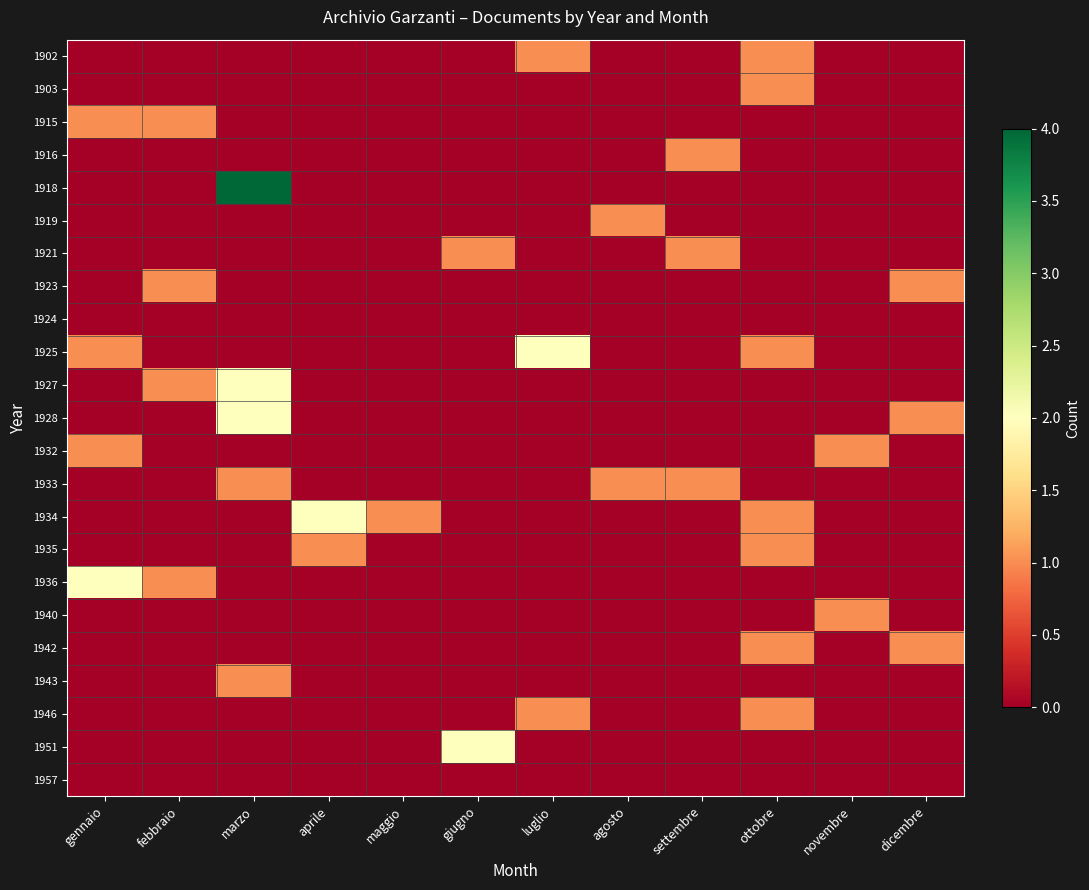

Reading left to right, list all the values displayed in this chart.

1902: gennaio=0	febbraio=0	marzo=0	aprile=0	maggio=0	giugno=0	luglio=1	agosto=0	settembre=0	ottobre=1	novembre=0	dicembre=0
1903: gennaio=0	febbraio=0	marzo=0	aprile=0	maggio=0	giugno=0	luglio=0	agosto=0	settembre=0	ottobre=1	novembre=0	dicembre=0
1915: gennaio=1	febbraio=1	marzo=0	aprile=0	maggio=0	giugno=0	luglio=0	agosto=0	settembre=0	ottobre=0	novembre=0	dicembre=0
1916: gennaio=0	febbraio=0	marzo=0	aprile=0	maggio=0	giugno=0	luglio=0	agosto=0	settembre=1	ottobre=0	novembre=0	dicembre=0
1918: gennaio=0	febbraio=0	marzo=4	aprile=0	maggio=0	giugno=0	luglio=0	agosto=0	settembre=0	ottobre=0	novembre=0	dicembre=0
1919: gennaio=0	febbraio=0	marzo=0	aprile=0	maggio=0	giugno=0	luglio=0	agosto=1	settembre=0	ottobre=0	novembre=0	dicembre=0
1921: gennaio=0	febbraio=0	marzo=0	aprile=0	maggio=0	giugno=1	luglio=0	agosto=0	settembre=1	ottobre=0	novembre=0	dicembre=0
1923: gennaio=0	febbraio=1	marzo=0	aprile=0	maggio=0	giugno=0	luglio=0	agosto=0	settembre=0	ottobre=0	novembre=0	dicembre=1
1924: gennaio=0	febbraio=0	marzo=0	aprile=0	maggio=0	giugno=0	luglio=0	agosto=0	settembre=0	ottobre=0	novembre=0	dicembre=0
1925: gennaio=1	febbraio=0	marzo=0	aprile=0	maggio=0	giugno=0	luglio=2	agosto=0	settembre=0	ottobre=1	novembre=0	dicembre=0
1927: gennaio=0	febbraio=1	marzo=2	aprile=0	maggio=0	giugno=0	luglio=0	agosto=0	settembre=0	ottobre=0	novembre=0	dicembre=0
1928: gennaio=0	febbraio=0	marzo=2	aprile=0	maggio=0	giugno=0	luglio=0	agosto=0	settembre=0	ottobre=0	novembre=0	dicembre=1
1932: gennaio=1	febbraio=0	marzo=0	aprile=0	maggio=0	giugno=0	luglio=0	agosto=0	settembre=0	ottobre=0	novembre=1	dicembre=0
1933: gennaio=0	febbraio=0	marzo=1	aprile=0	maggio=0	giugno=0	luglio=0	agosto=1	settembre=1	ottobre=0	novembre=0	dicembre=0
1934: gennaio=0	febbraio=0	marzo=0	aprile=2	maggio=1	giugno=0	luglio=0	agosto=0	settembre=0	ottobre=1	novembre=0	dicembre=0
1935: gennaio=0	febbraio=0	marzo=0	aprile=1	maggio=0	giugno=0	luglio=0	agosto=0	settembre=0	ottobre=1	novembre=0	dicembre=0
1936: gennaio=2	febbraio=1	marzo=0	aprile=0	maggio=0	giugno=0	luglio=0	agosto=0	settembre=0	ottobre=0	novembre=0	dicembre=0
1940: gennaio=0	febbraio=0	marzo=0	aprile=0	maggio=0	giugno=0	luglio=0	agosto=0	settembre=0	ottobre=0	novembre=1	dicembre=0
1942: gennaio=0	febbraio=0	marzo=0	aprile=0	maggio=0	giugno=0	luglio=0	agosto=0	settembre=0	ottobre=1	novembre=0	dicembre=1
1943: gennaio=0	febbraio=0	marzo=1	aprile=0	maggio=0	giugno=0	luglio=0	agosto=0	settembre=0	ottobre=0	novembre=0	dicembre=0
1946: gennaio=0	febbraio=0	marzo=0	aprile=0	maggio=0	giugno=0	luglio=1	agosto=0	settembre=0	ottobre=1	novembre=0	dicembre=0
1951: gennaio=0	febbraio=0	marzo=0	aprile=0	maggio=0	giugno=2	luglio=0	agosto=0	settembre=0	ottobre=0	novembre=0	dicembre=0
1957: gennaio=0	febbraio=0	marzo=0	aprile=0	maggio=0	giugno=0	luglio=0	agosto=0	settembre=0	ottobre=0	novembre=0	dicembre=0